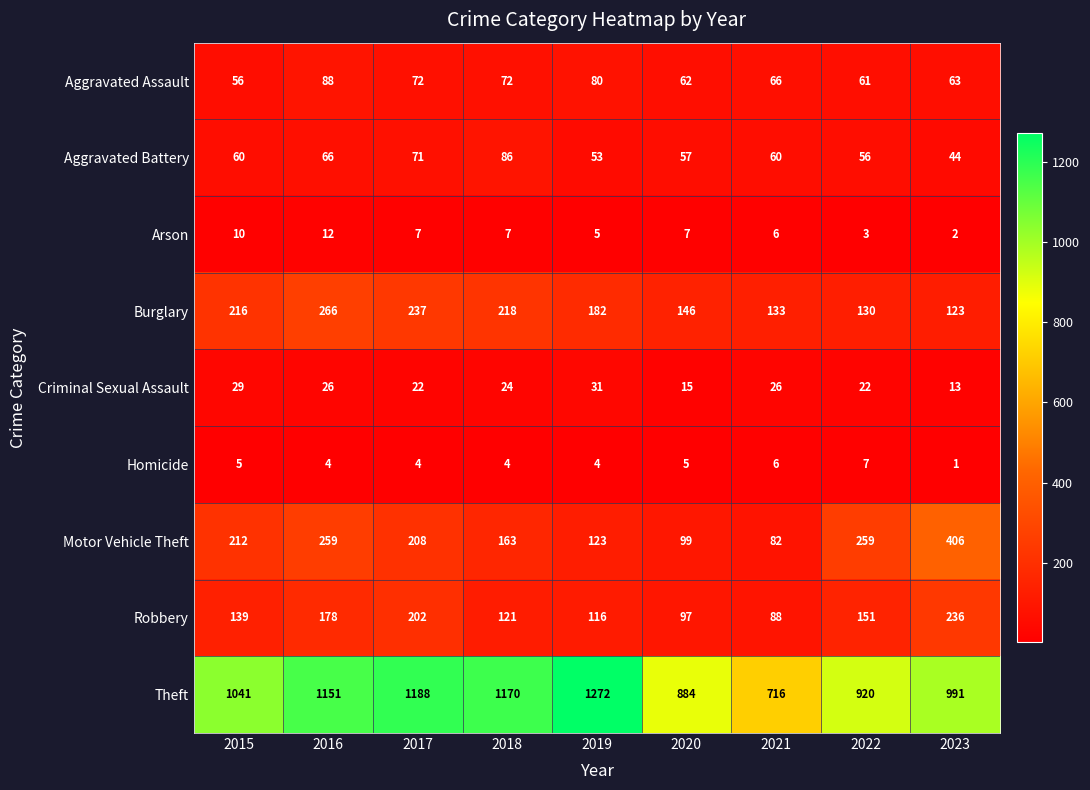

How many categories are shown in the chart?

9